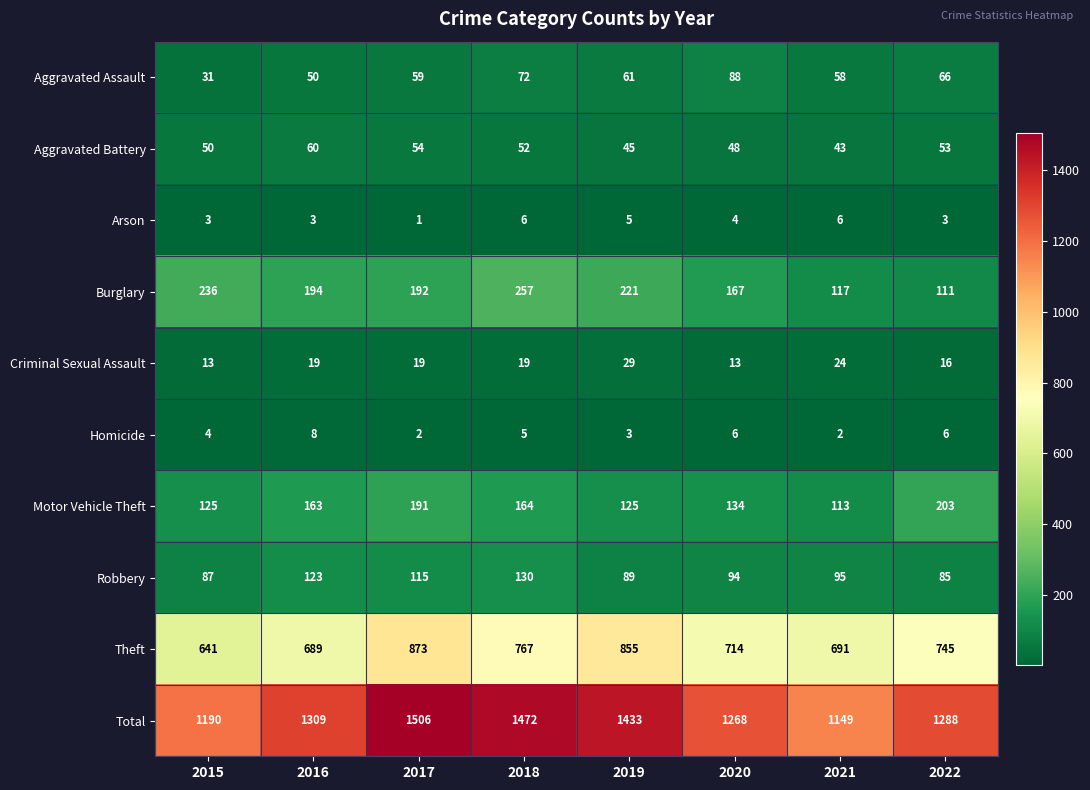

Which series changed the most between 2016 and 2022?

Burglary